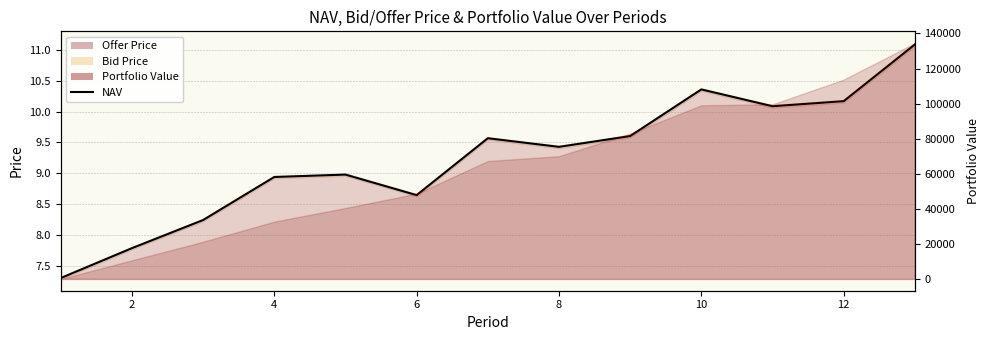

Is it true that the value at 12 is 15.6?

False